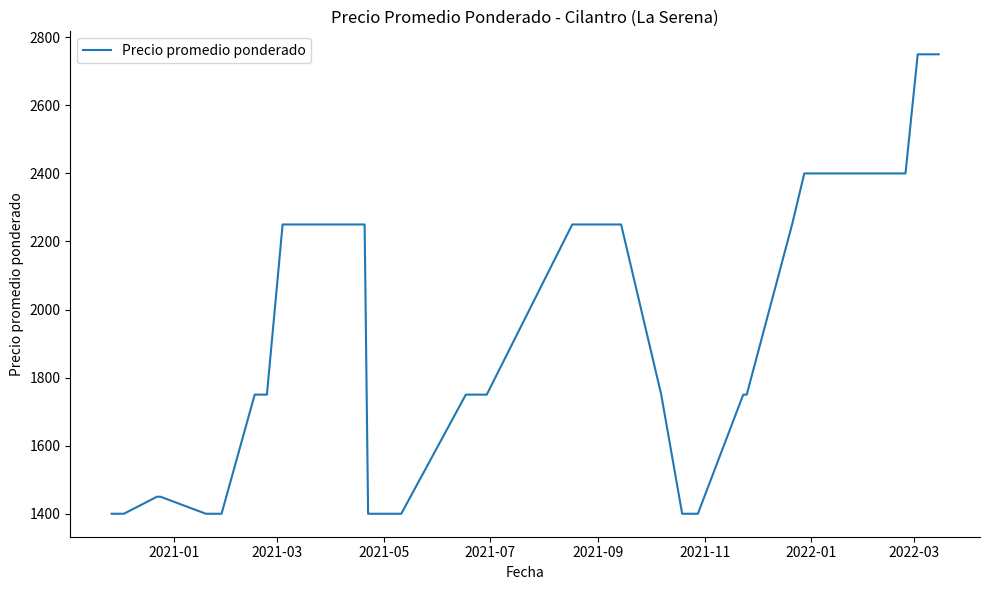

What is the smallest value displayed?

1400